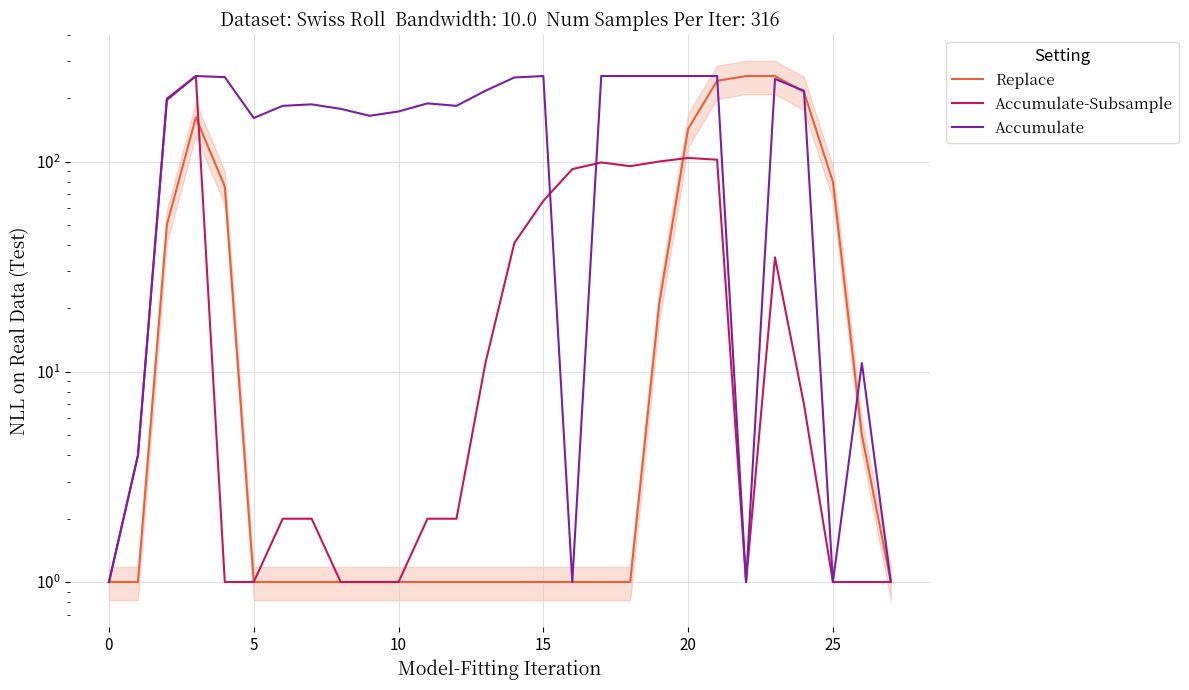

At which label is Replace closest to 128?

20